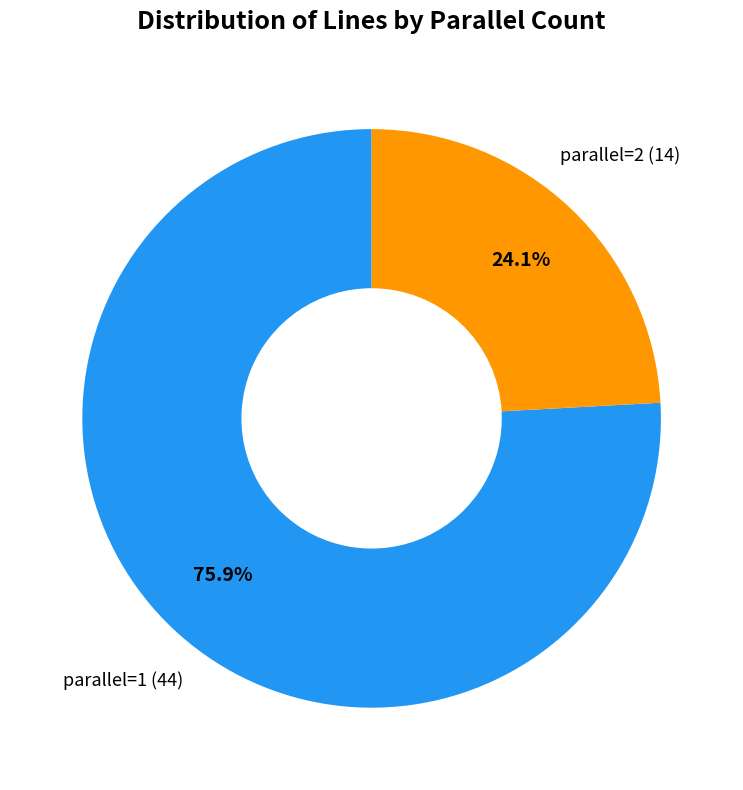

Is there any slice that represents more than half of the pie?

Yes